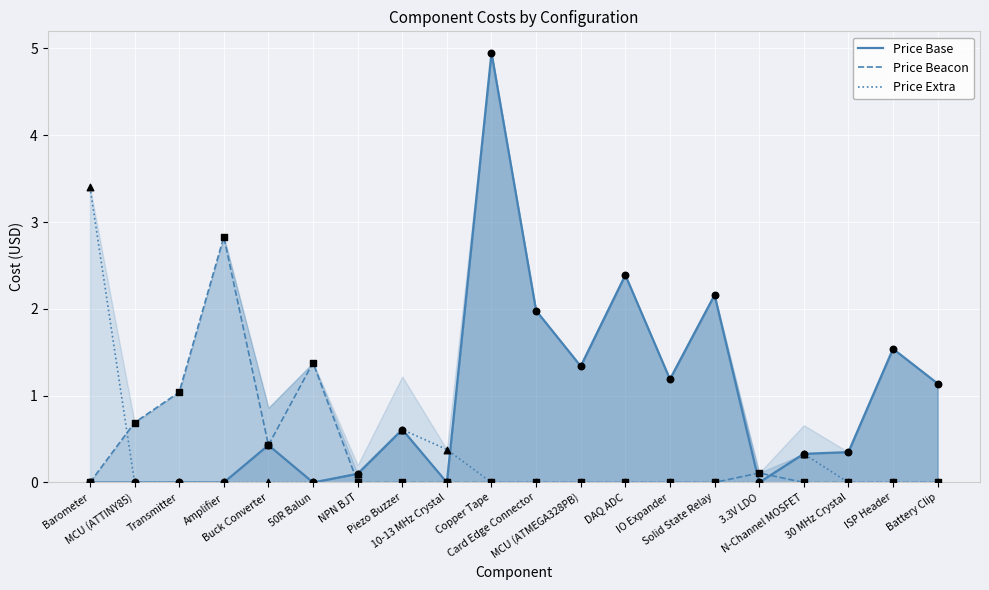

Which series has the largest Y range (max minus min)?

Price Base